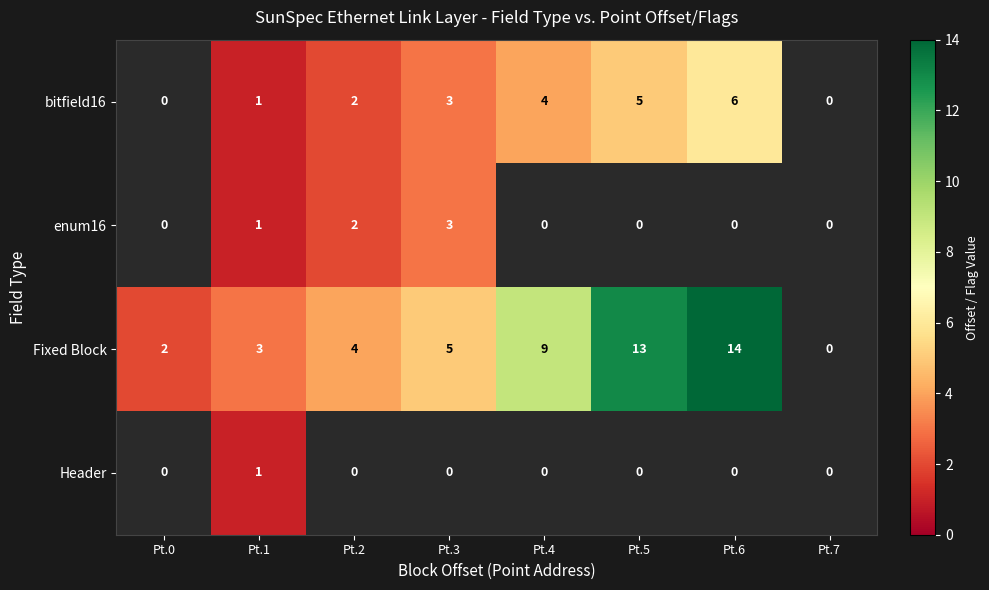

At how many categories does at least one series exceed 1?

7